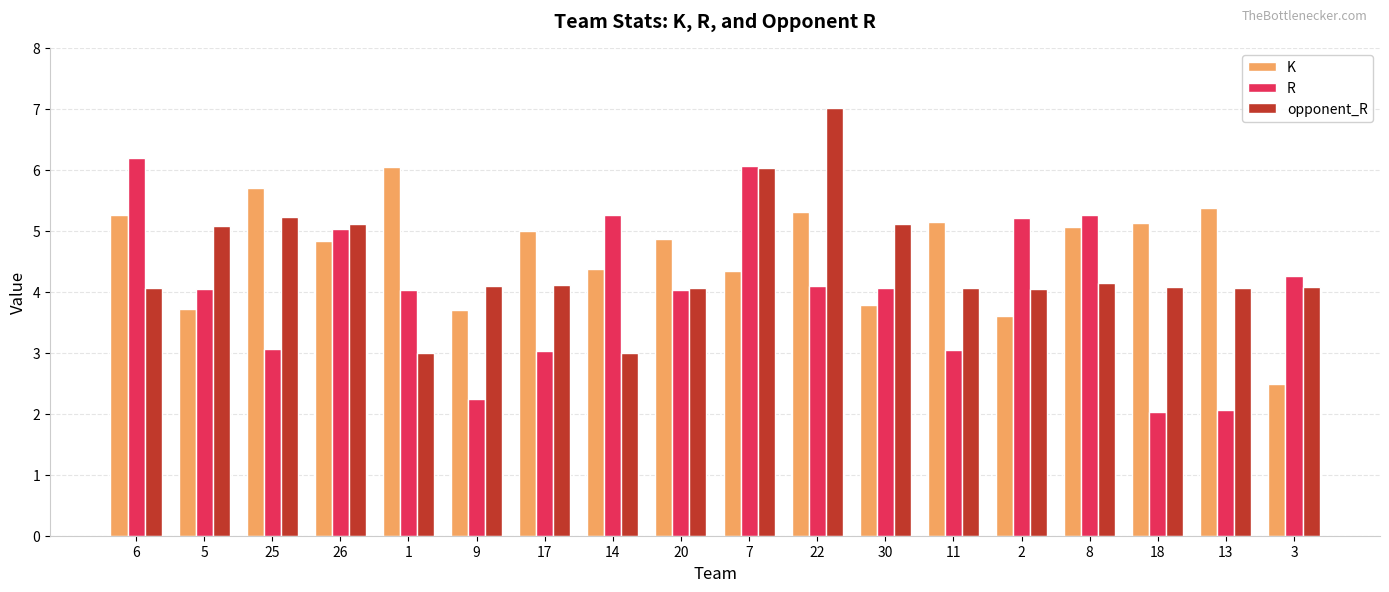

What is the spread (max minus min) of values at 8?

1.1